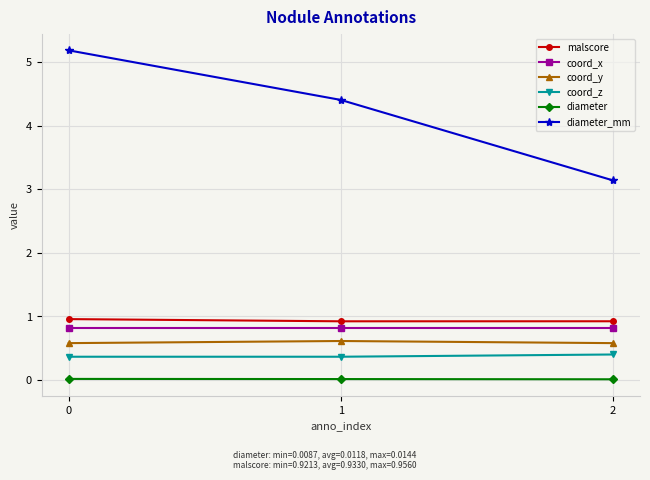

How many data points does each series have?

3